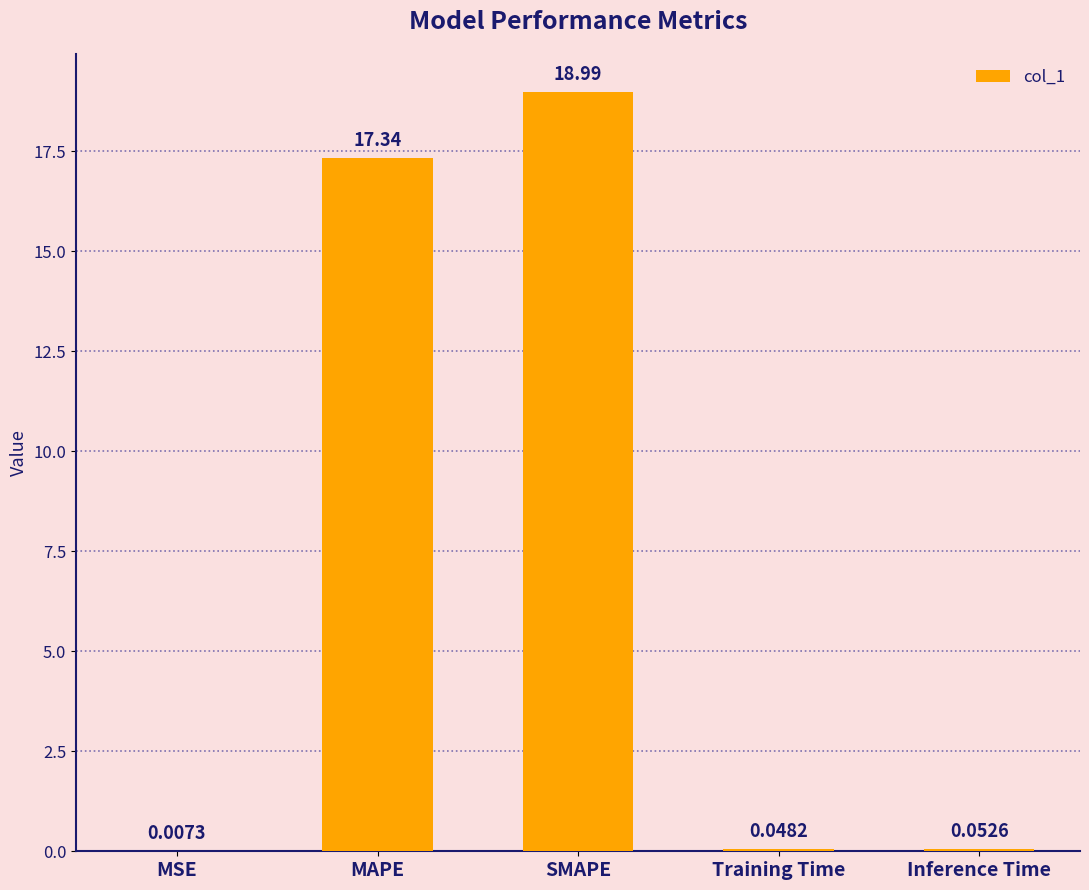

Where is the data nearest to the value 9?

MAPE